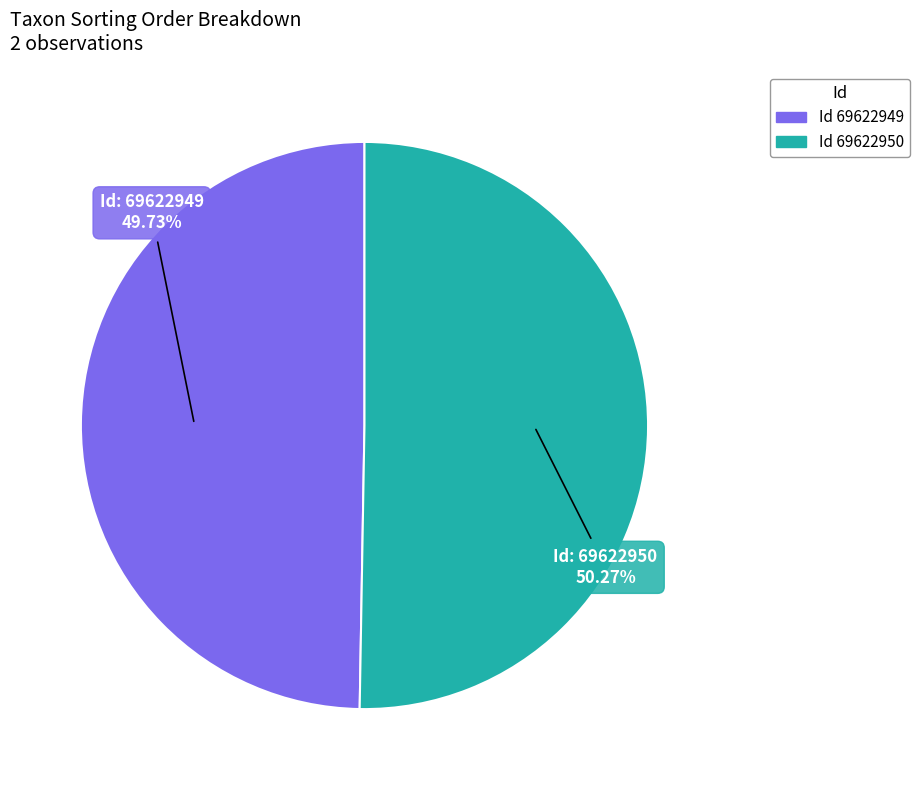

Is there any slice that represents more than half of the pie?

Yes